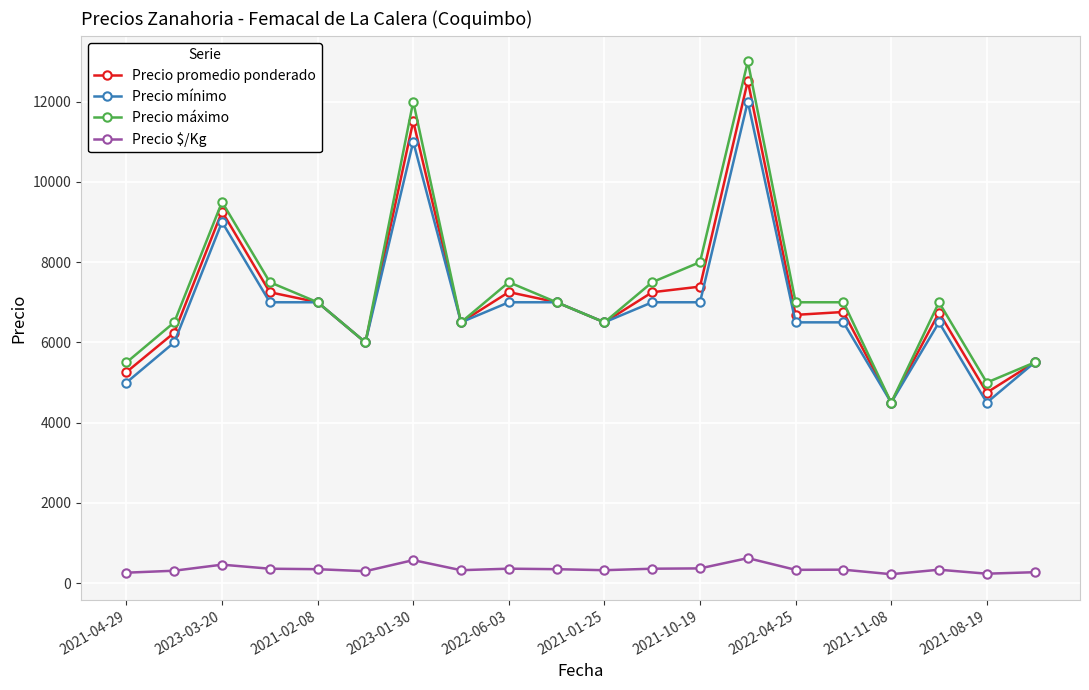

What is the value of the Precio mínimo point at the 20th from the left?

5500